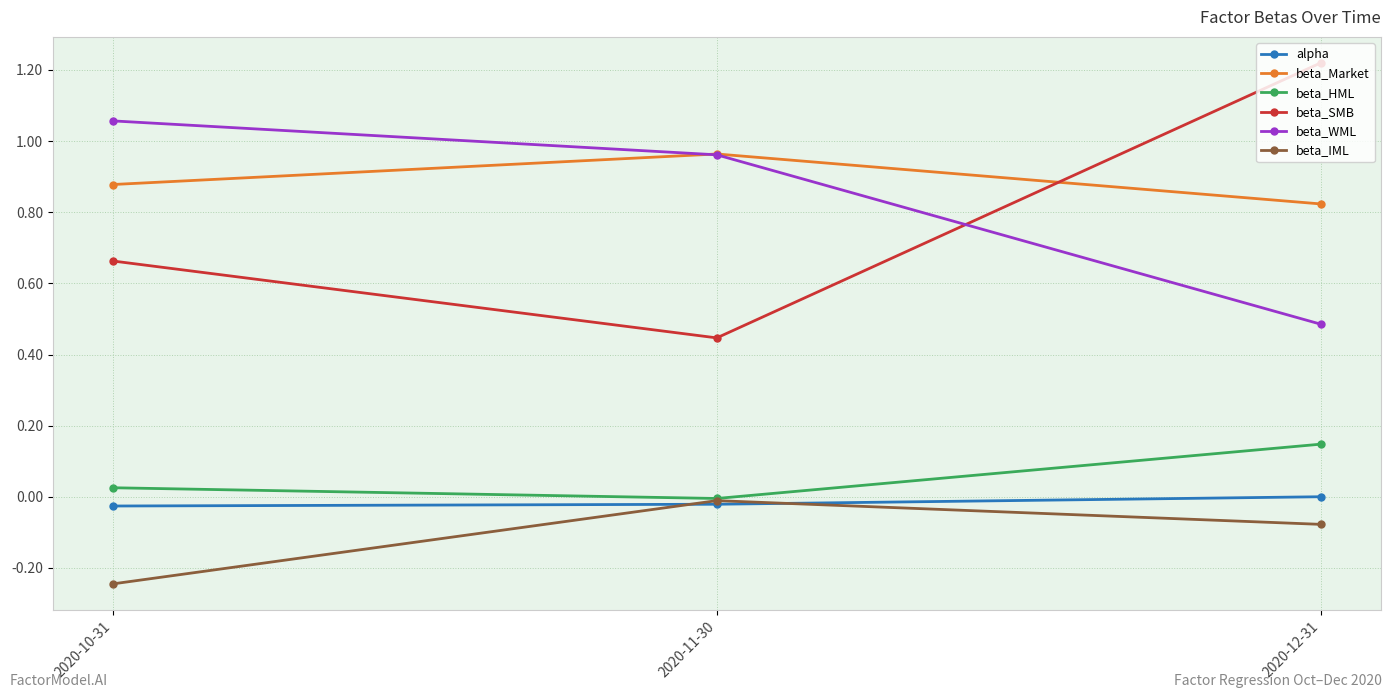

What is the label of the 1st point from the left?

2020-10-31